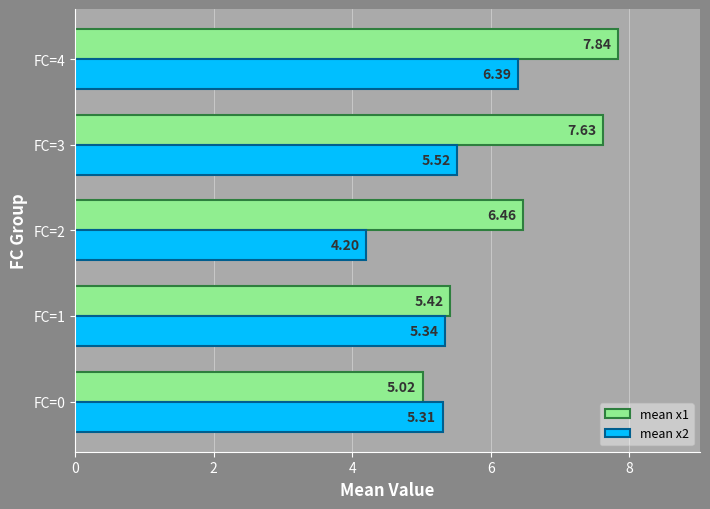

At which category is the sum across all series the highest?

FC=4